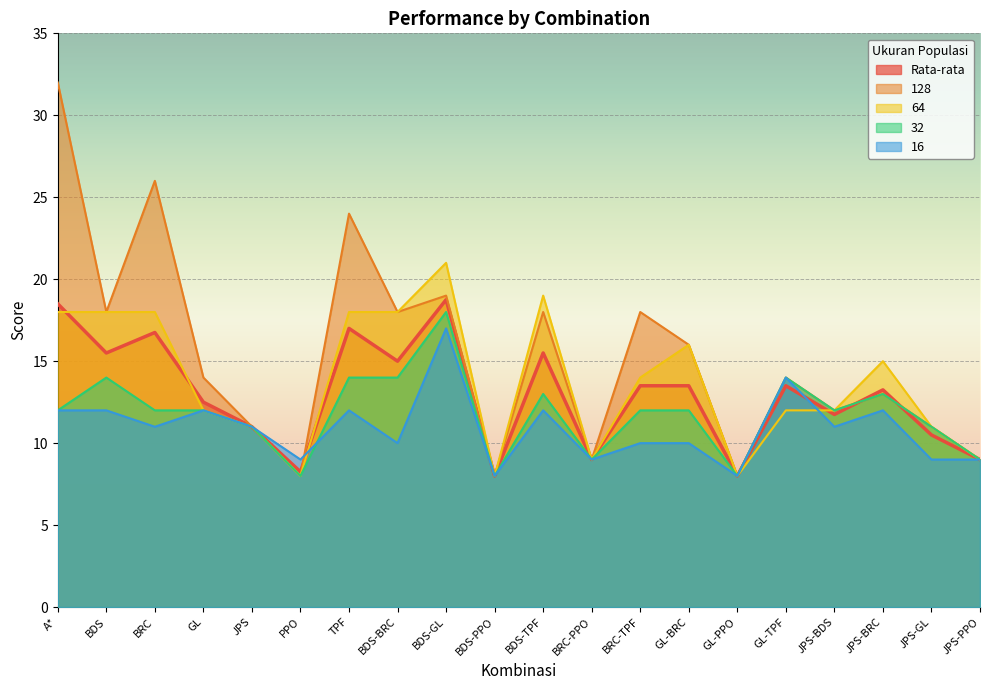

How many lines are shown in the chart?

5